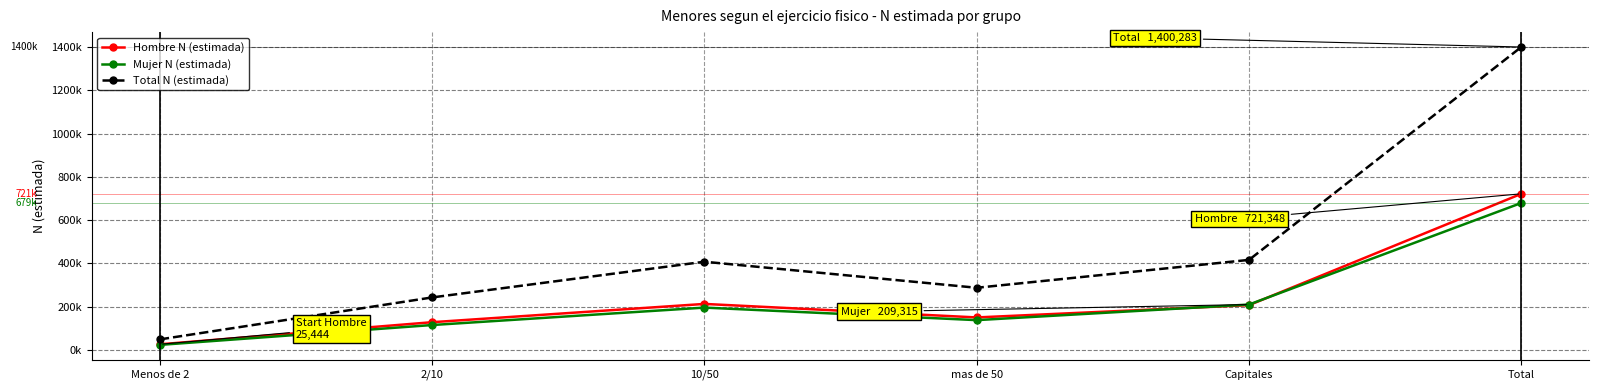

The Total N (estimada) series shows 415787 at Capitales. True or false?

True